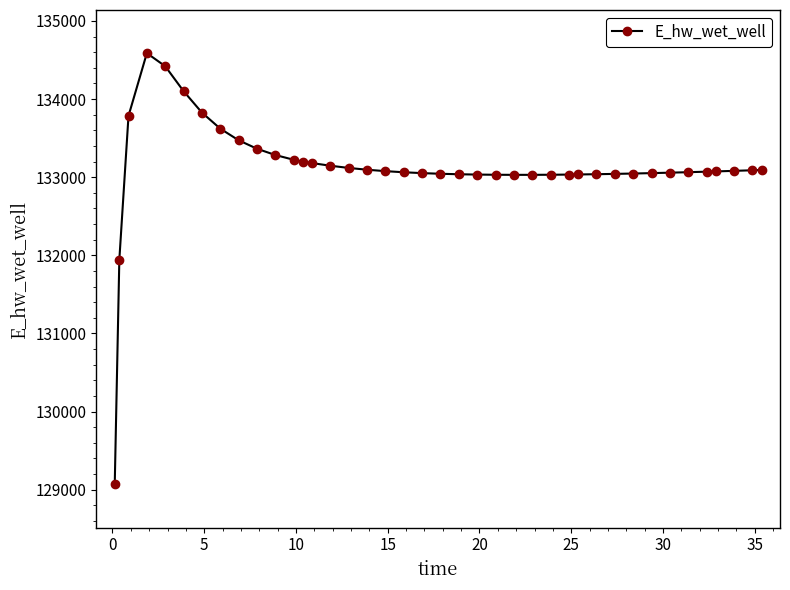

What is the value of the 40th point from the left?

133092.0